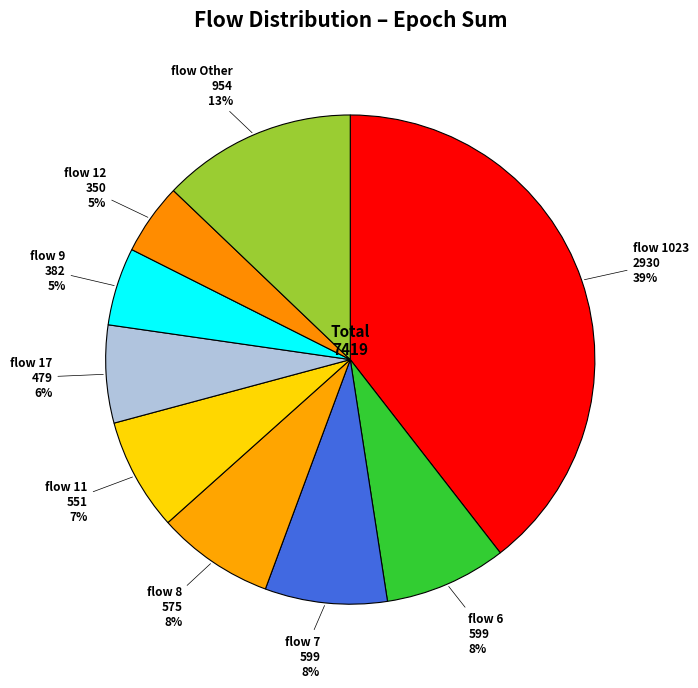

Count the number of slices in the pie.

9